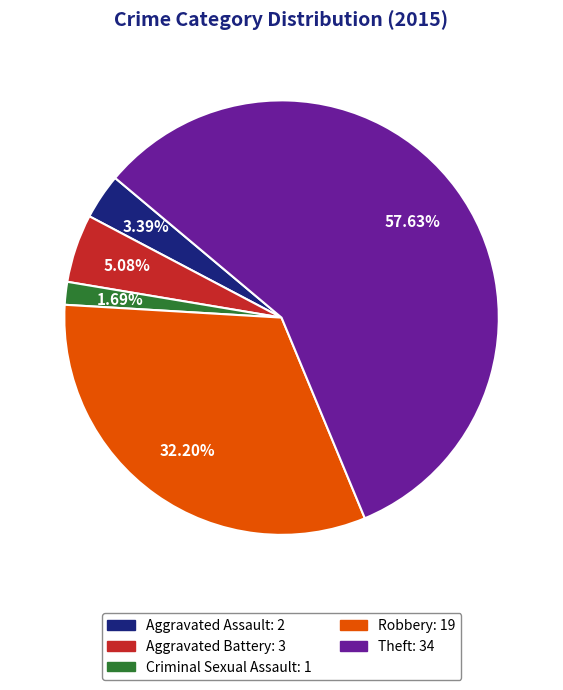

To the nearest percent, what is the difference between the Aggravated Battery and Criminal Sexual Assault slice percentages?

3%